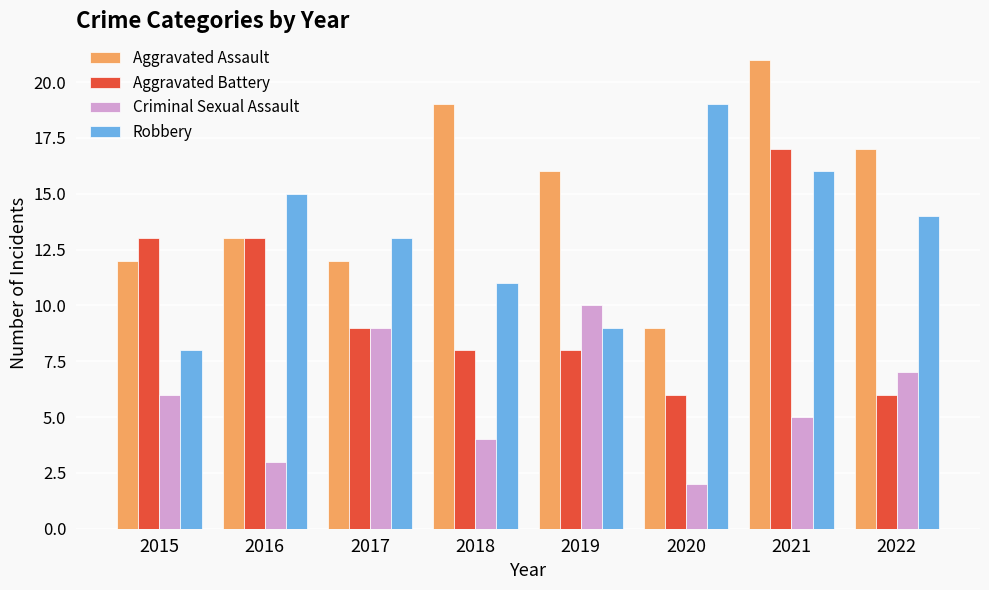

Rank the series by their maximum value, from highest to lowest.

Aggravated Assault, Robbery, Aggravated Battery, Criminal Sexual Assault